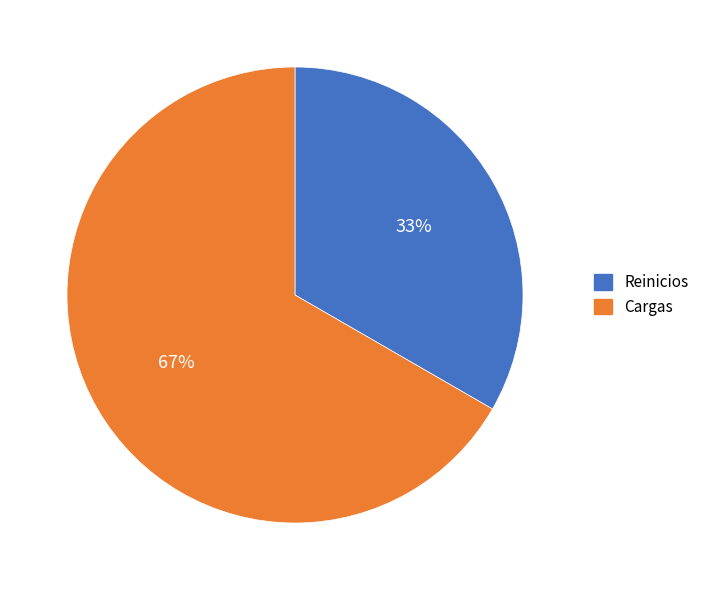

To the nearest percent, what is the combined percentage of Cargas and Reinicios?

100%